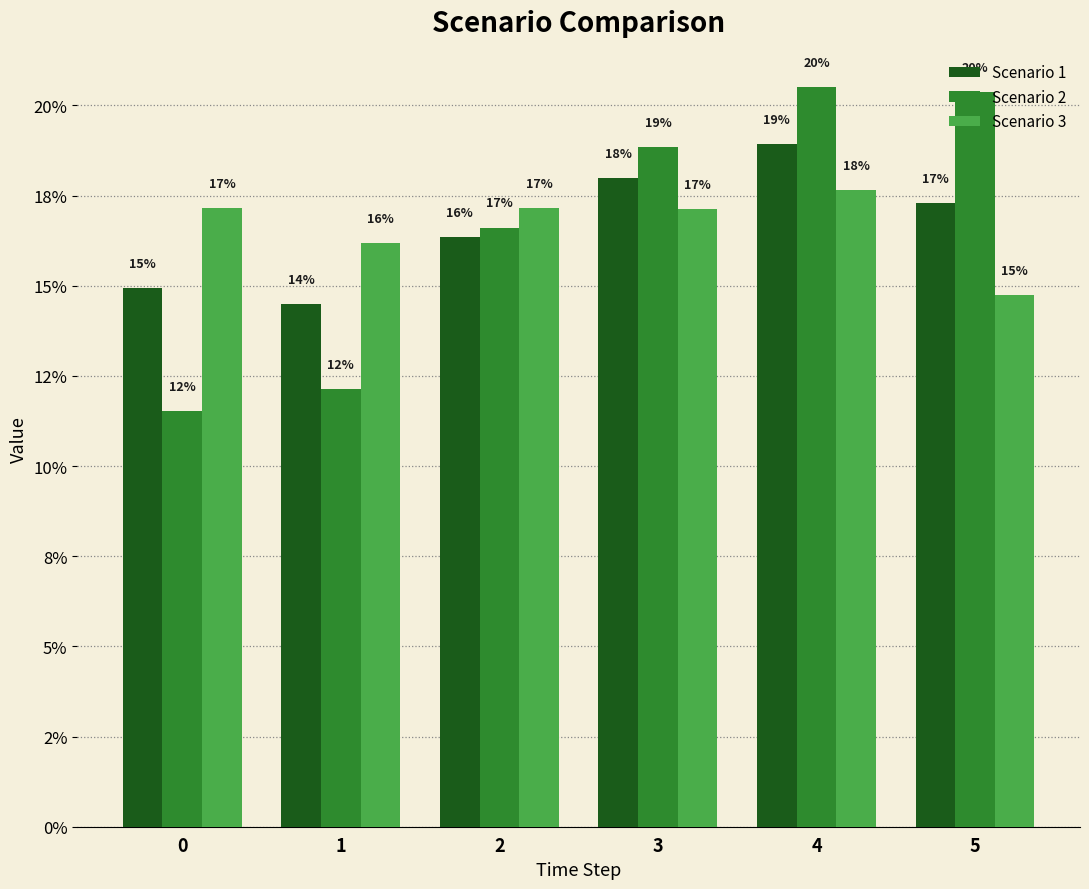

What is the average value of the Scenario 1 series?

16.7